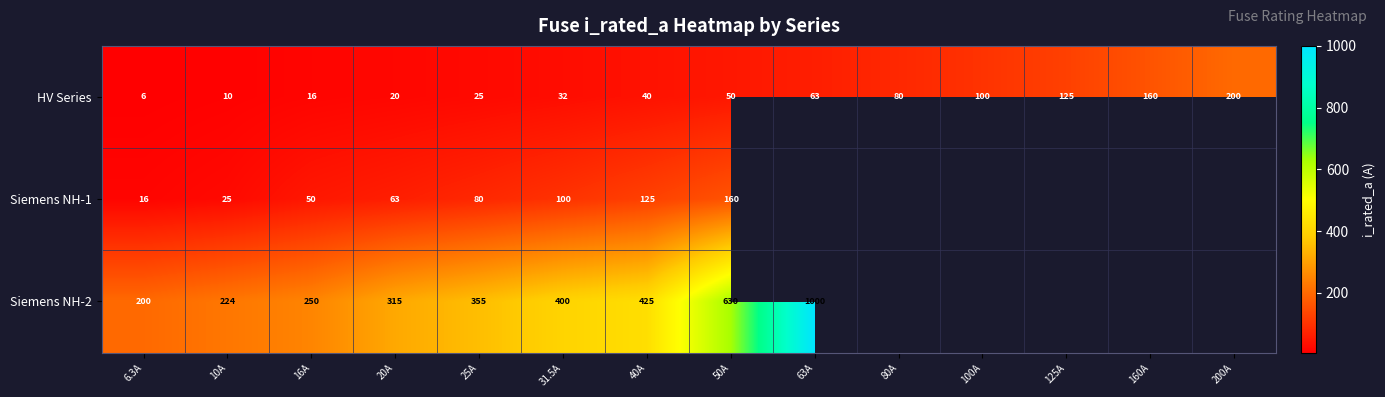

What is the total value across all series at 50A?

840.0